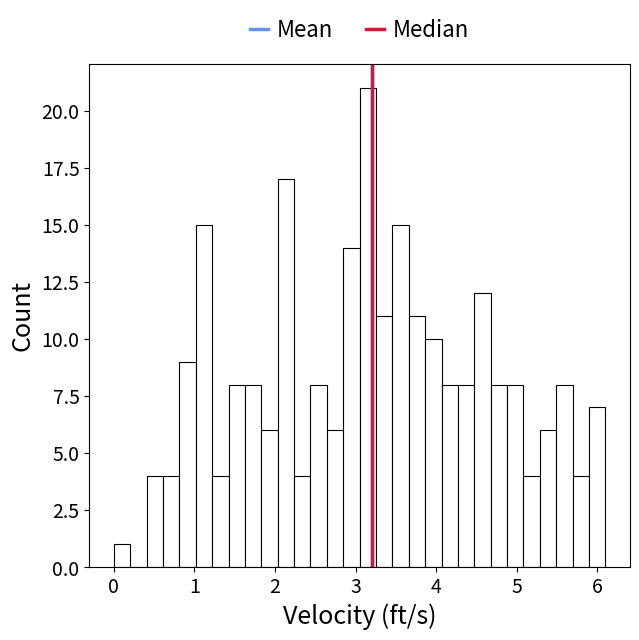

Around what value on the x-axis is the tallest bar? Give the approximate position of its centre, as read against the axis.

3.2